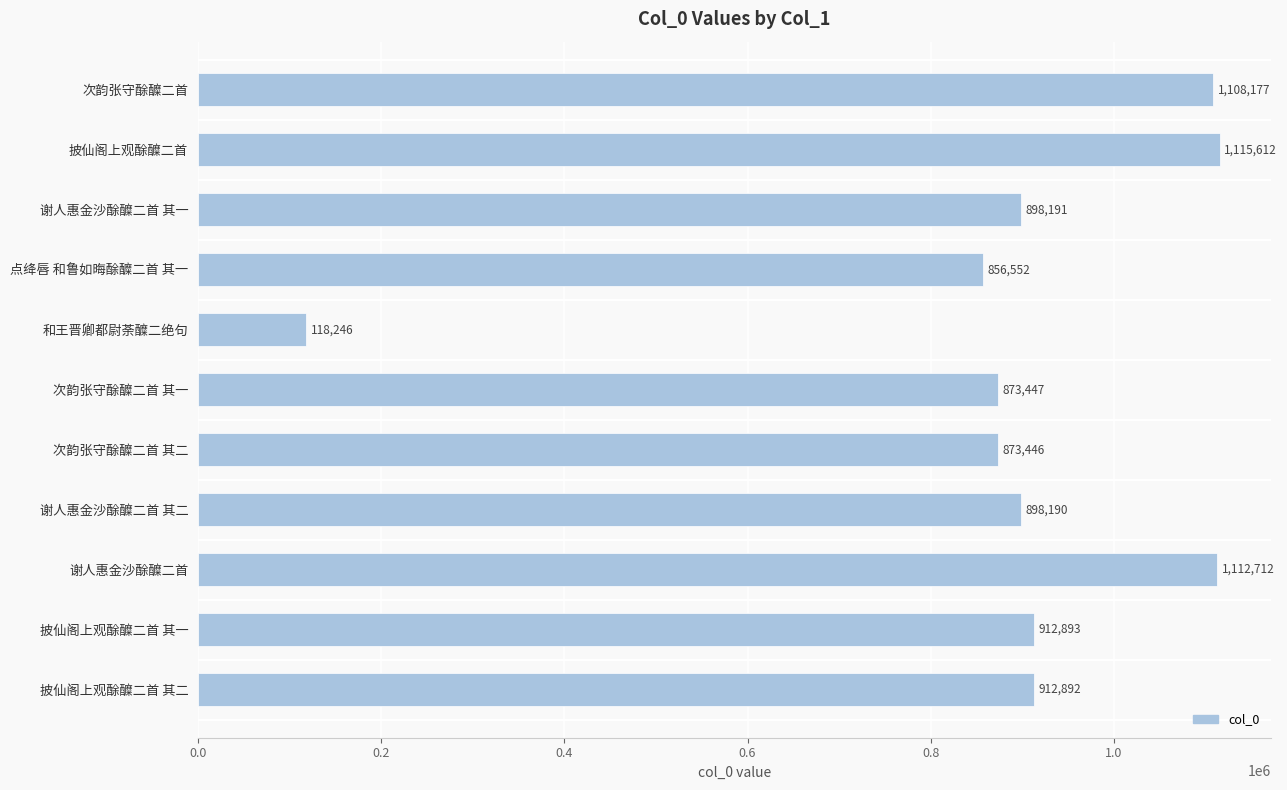

List the labels in order of value, largest first.

披仙阁上观酴醾二首, 谢人惠金沙酴醾二首, 次韵张守酴醾二首, 披仙阁上观酴醾二首 其一, 披仙阁上观酴醾二首 其二, 谢人惠金沙酴醾二首 其一, 谢人惠金沙酴醾二首 其二, 次韵张守酴醾二首 其一, 次韵张守酴醾二首 其二, 点绛唇 和鲁如晦酴醾二首 其一, 和王晋卿都尉荼醾二绝句